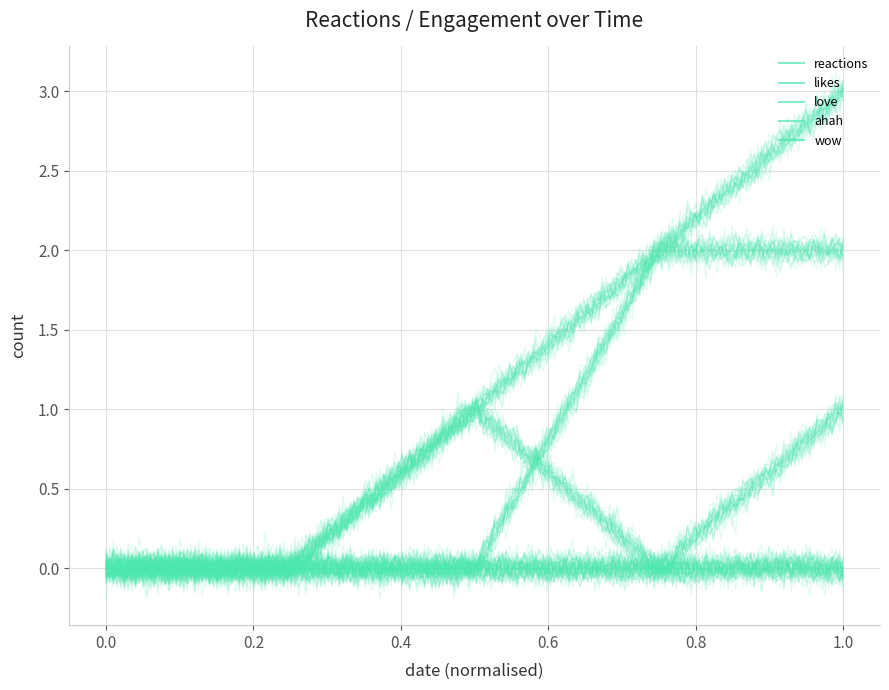

Reading right to left, what are all the values shown in this chart?

reactions: 1	2	3	0	0
likes: 1	0	1	0	0
love: 0	2	2	0	0
ahah: 0	0	0	0	0
wow: 0	0	0	0	0